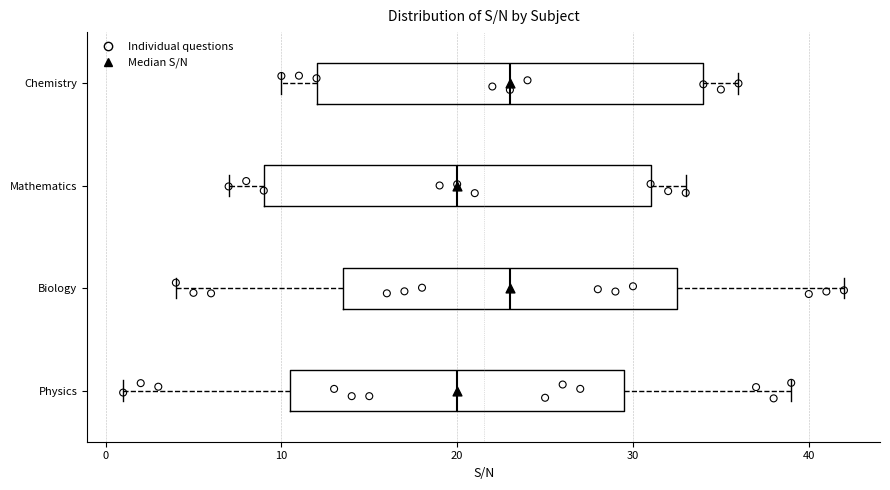

Where does the left whisker of the box for Biology end on the x-axis? The values are not printed on the chart, so give them approximately, as read against the axis.

4